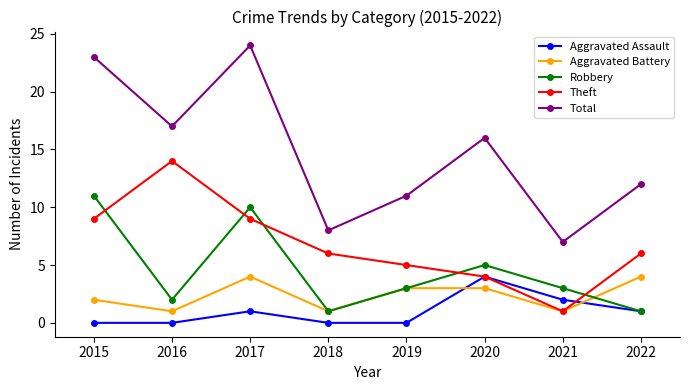

What is the total value across all series at 2020?

32